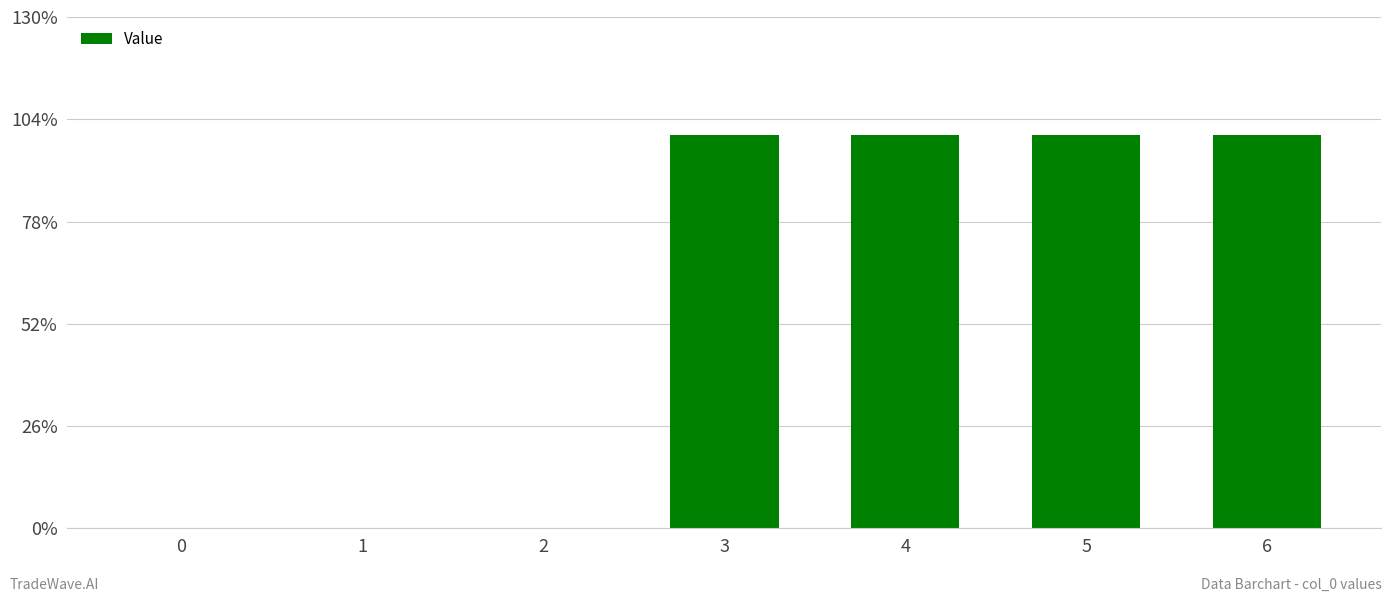

Are the bars horizontal?

No